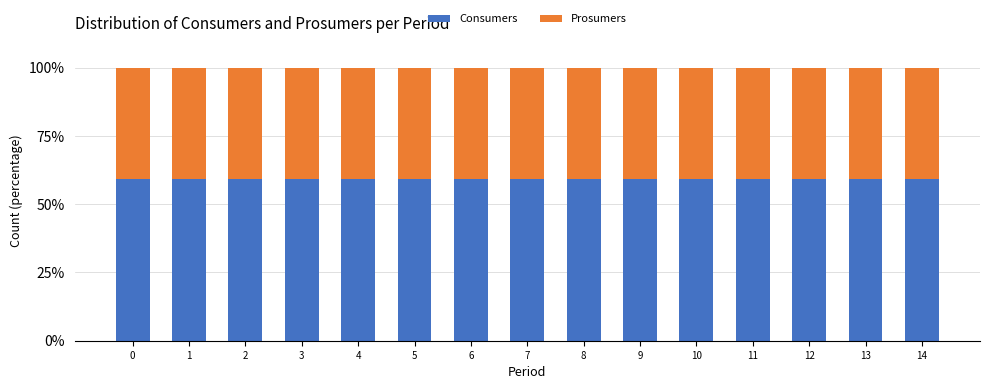

What is the value of the Consumers bar at the 12th from the left?

59.1